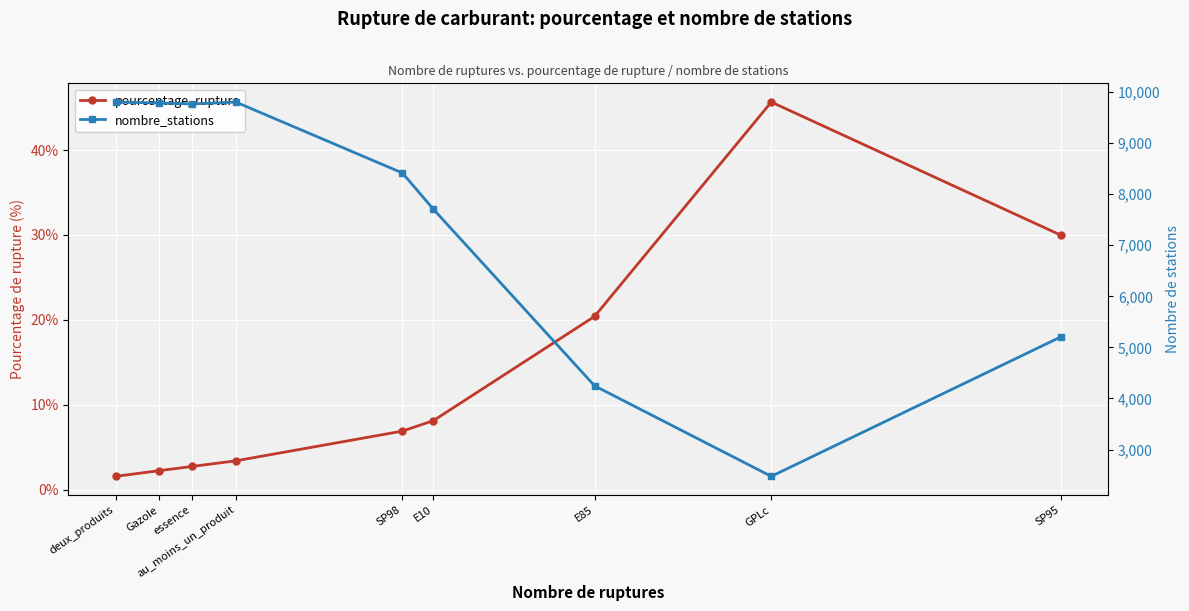

Is it true that pourcentage_rupture equals 30.0 at SP95?

True